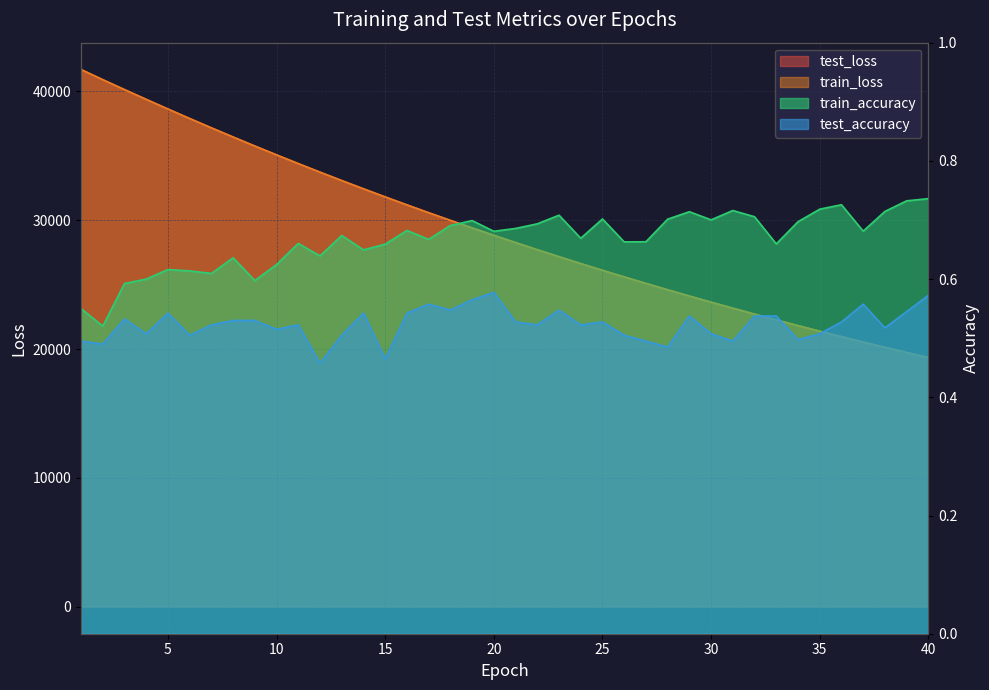

At how many categories does at least one series exceed 8616?

40